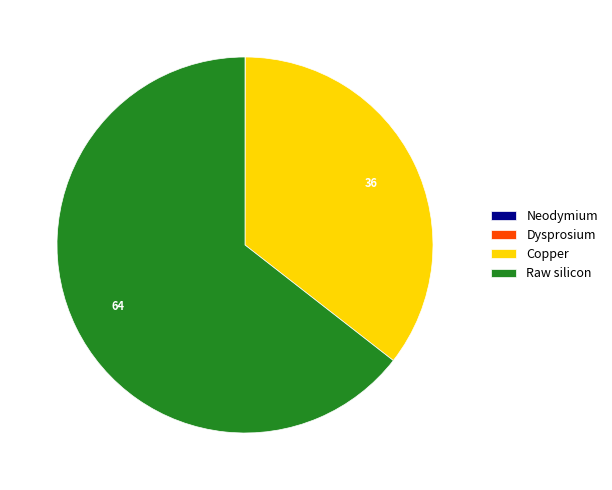

The Raw silicon slice represents 71% of the pie. True or false?

False